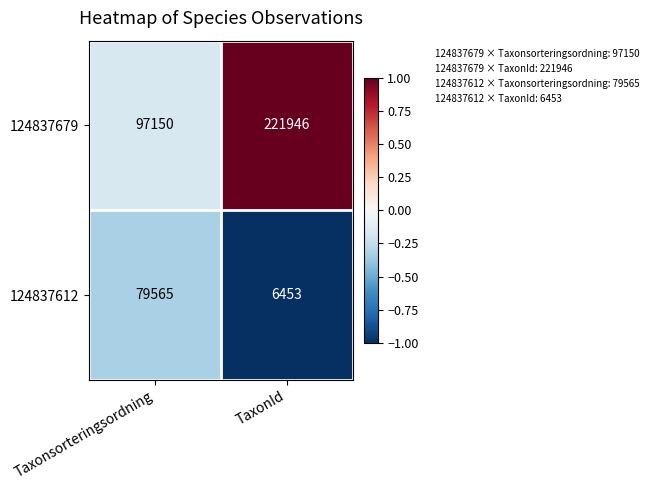

Read the 124837679 value at Taxonsorteringsordning.

97150